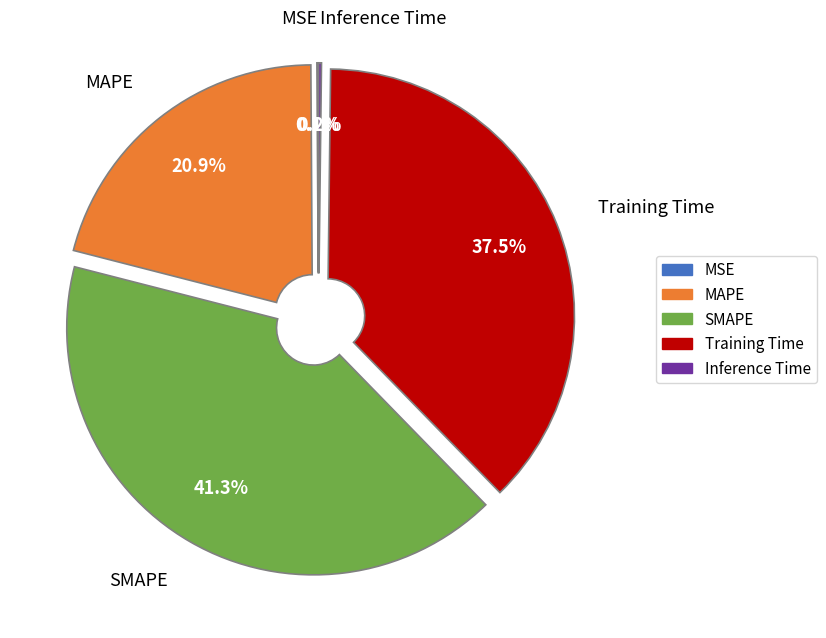

Between Training Time and MAPE, which is larger?

Training Time